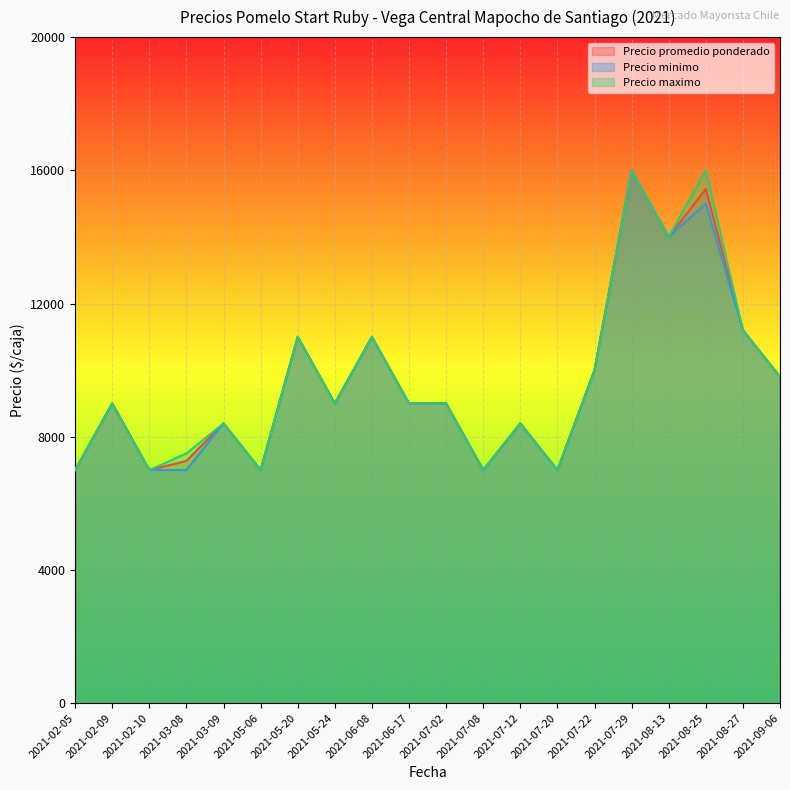

Where does the Precio promedio ponderado series first go above 9000?

2021-05-20